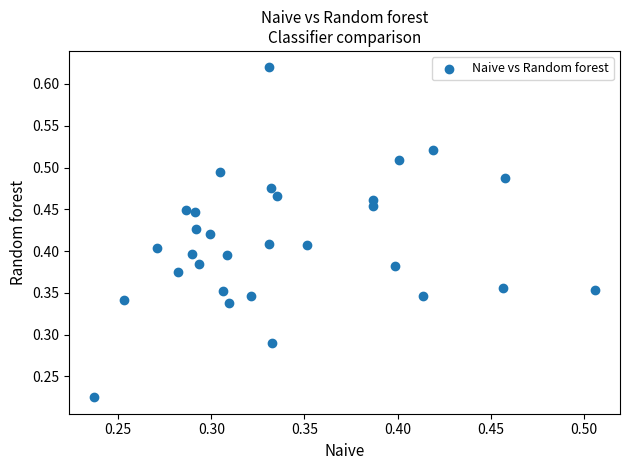

How many points are shown in the scatter plot?

30